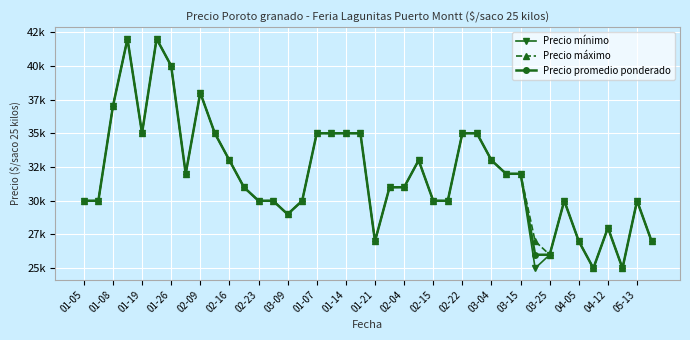

Which category has the highest value across all series?

01-26